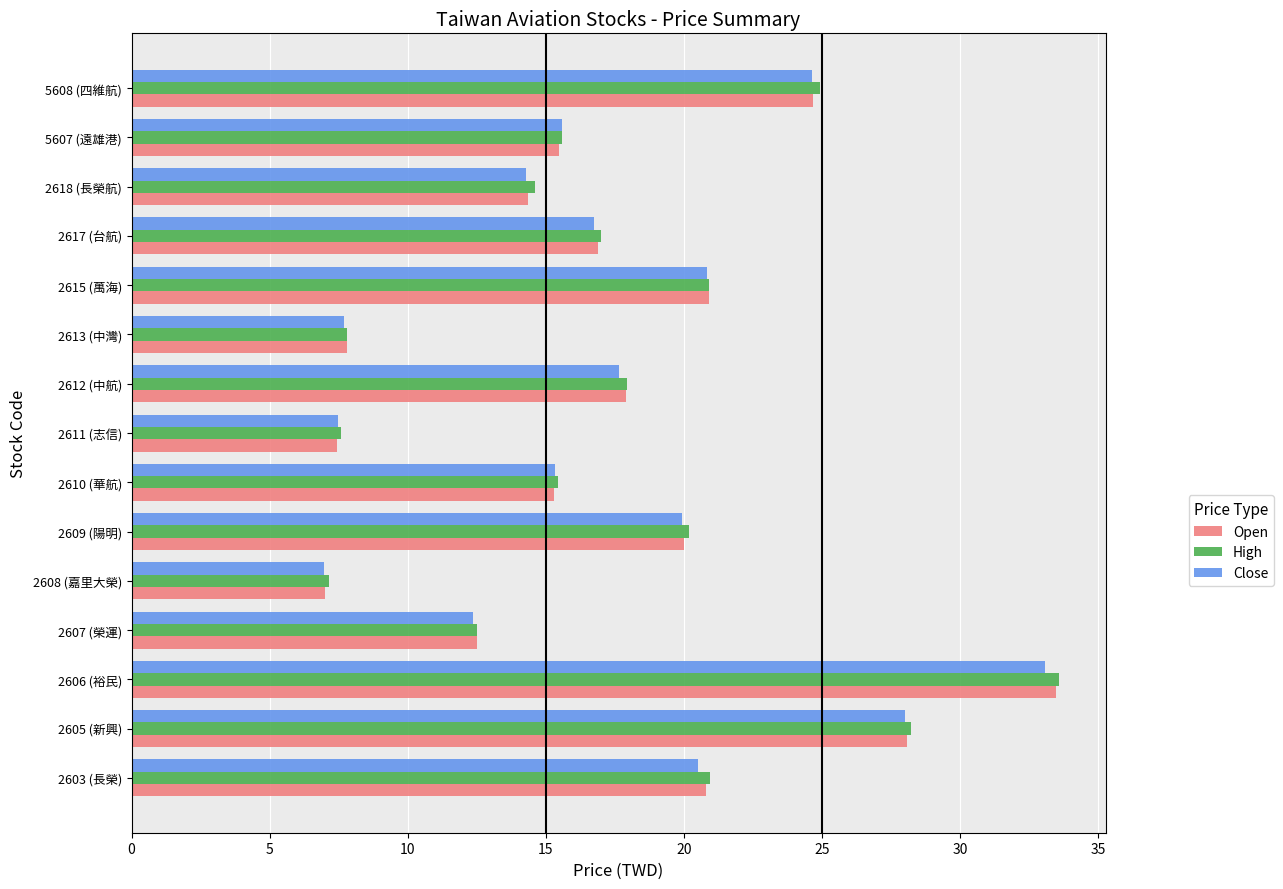

What is the difference between the second highest and minimum values in the Close series?

21.0